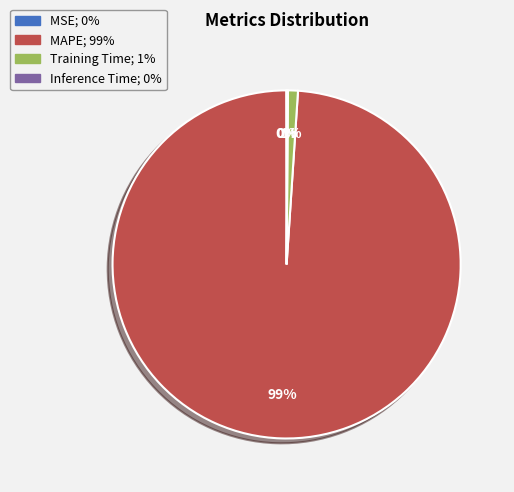

Is there a majority slice in this chart?

Yes